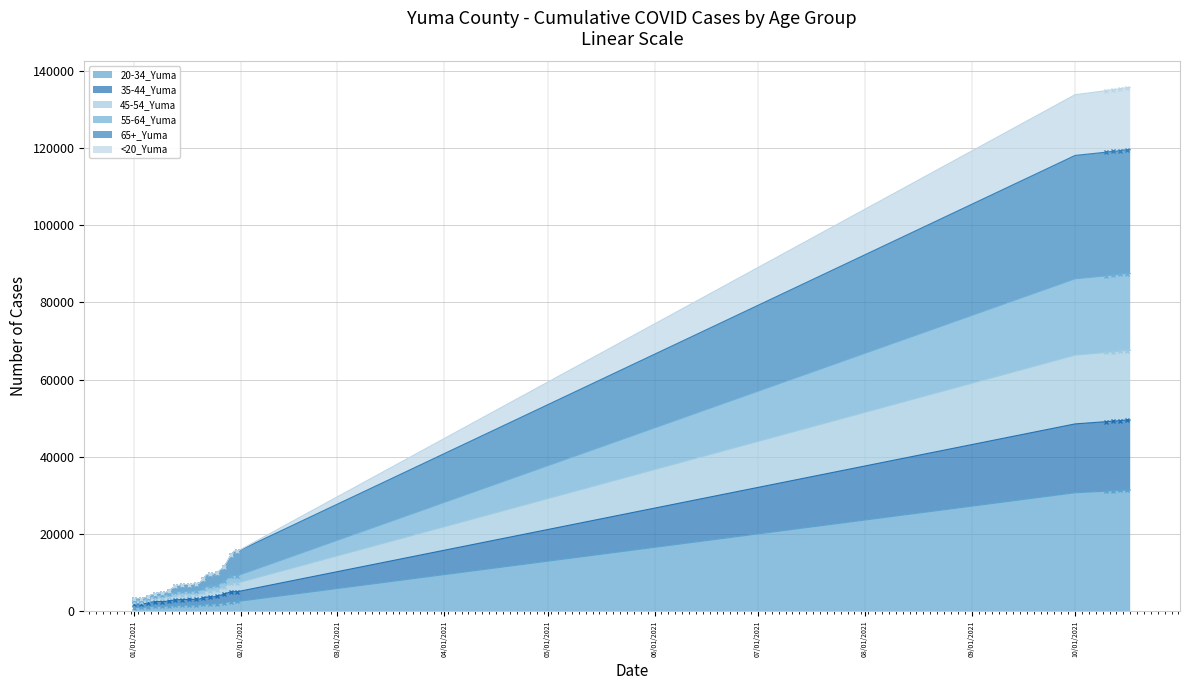

What is the sum of all <20_Yuma values?

540854